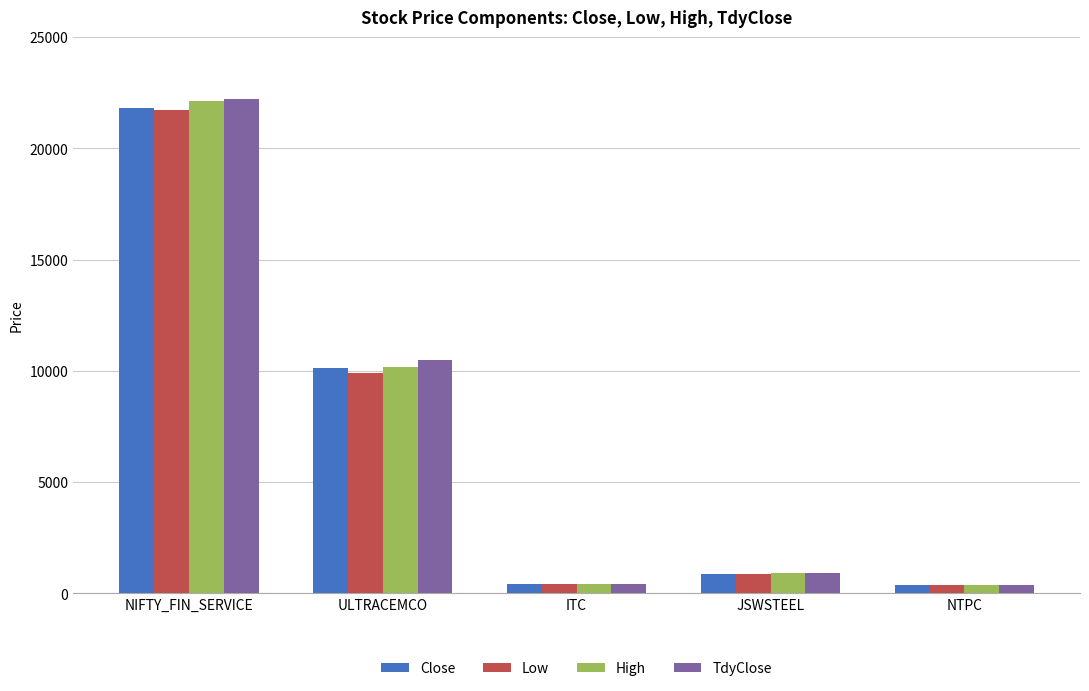

At which label does Low first exceed 884?

NIFTY_FIN_SERVICE